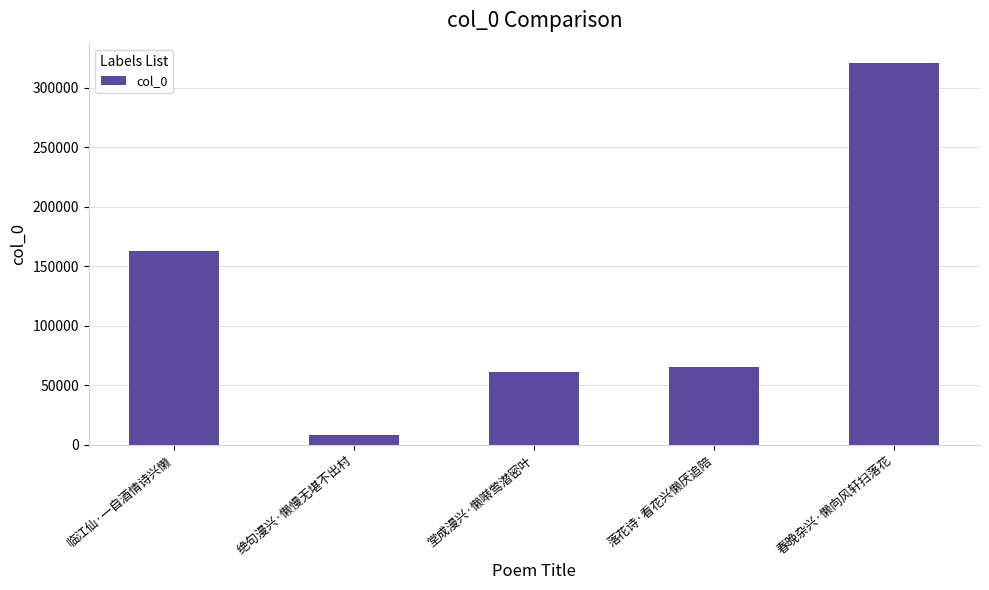

What is the smallest value displayed?

8277